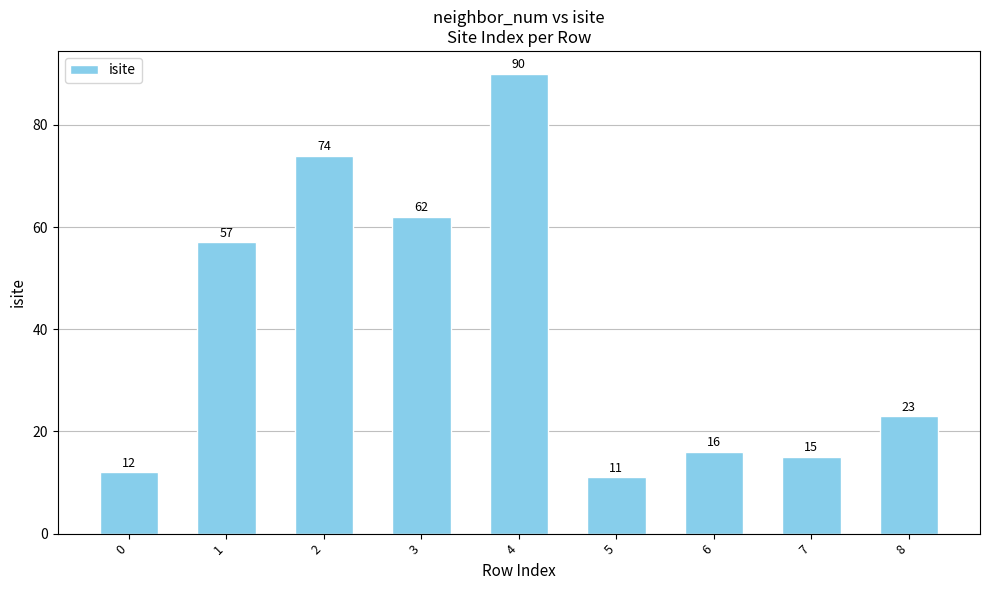

Reading left to right, list all the values displayed in this chart.

12	57	74	62	90	11	16	15	23